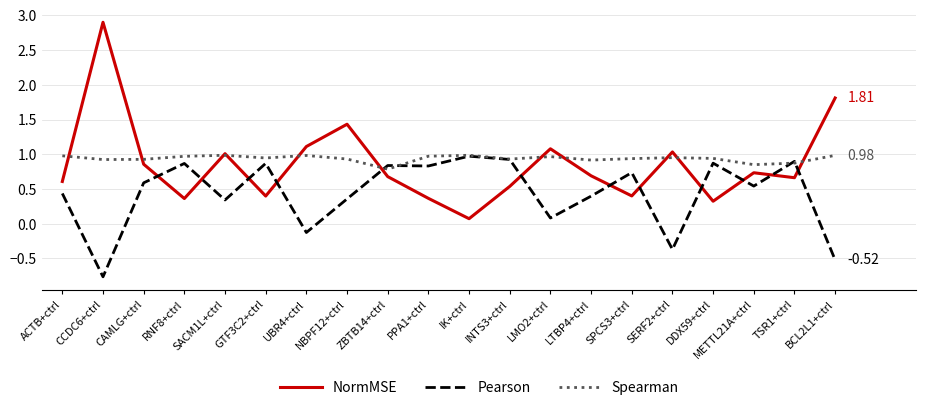

What is the difference between the maximum and minimum values in the Spearman series?

0.2